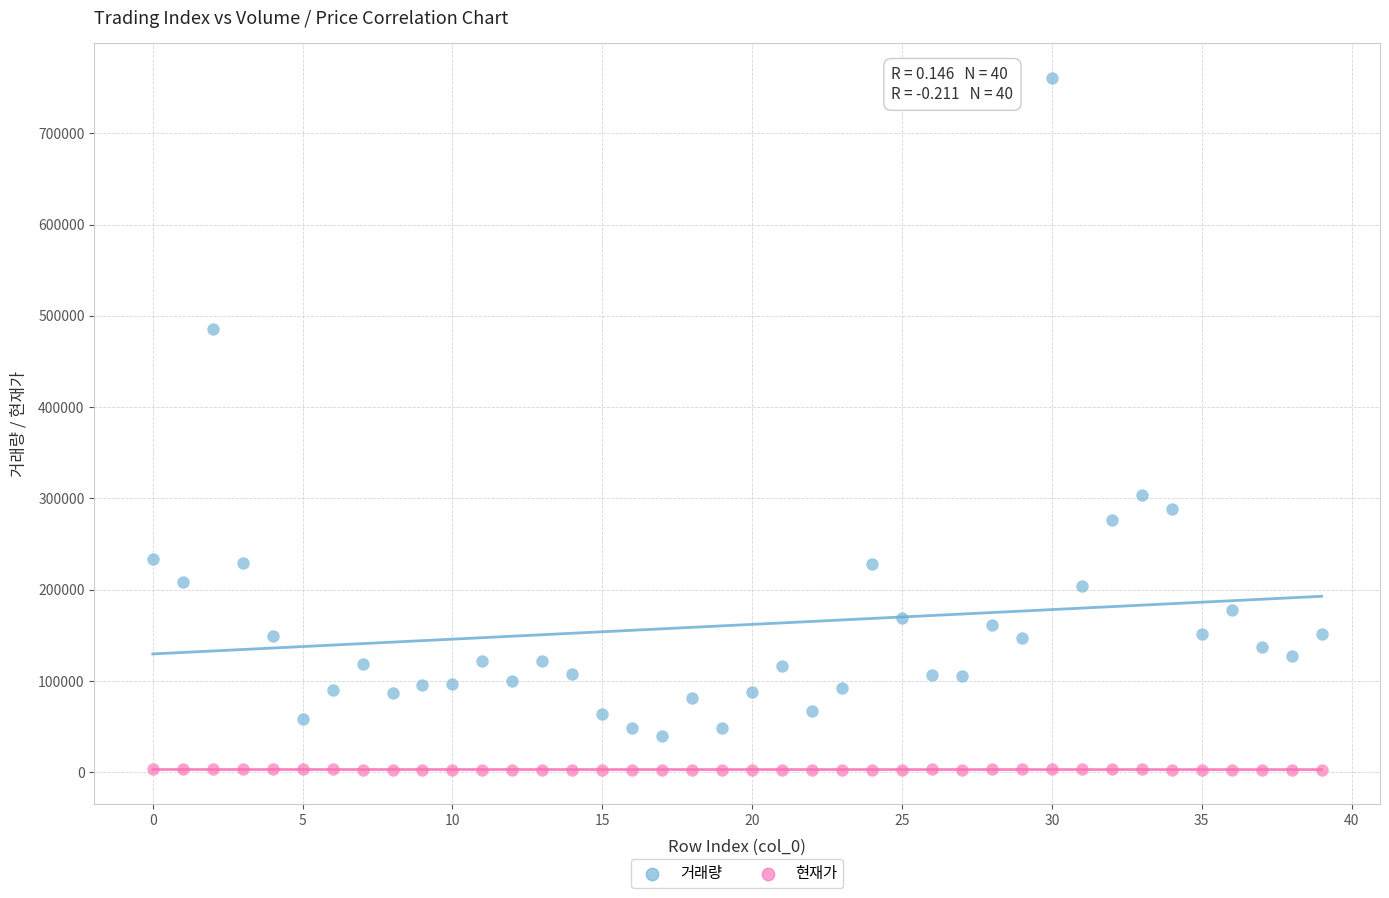

Which series contains the highest Y value?

거래량